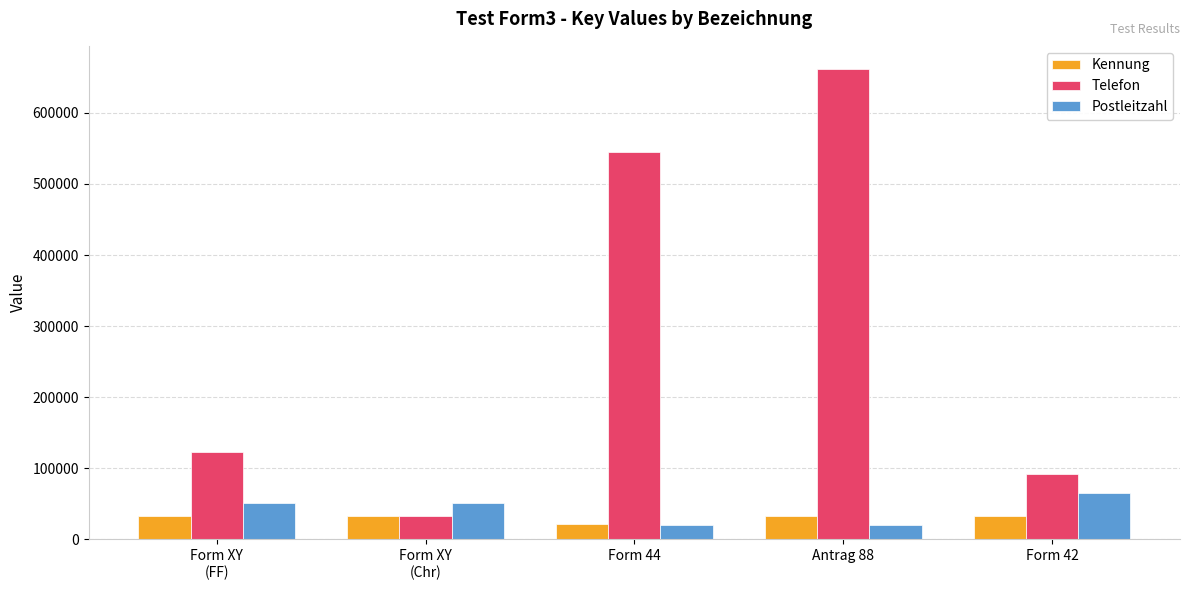

Does the chart contain stacked bars?

No